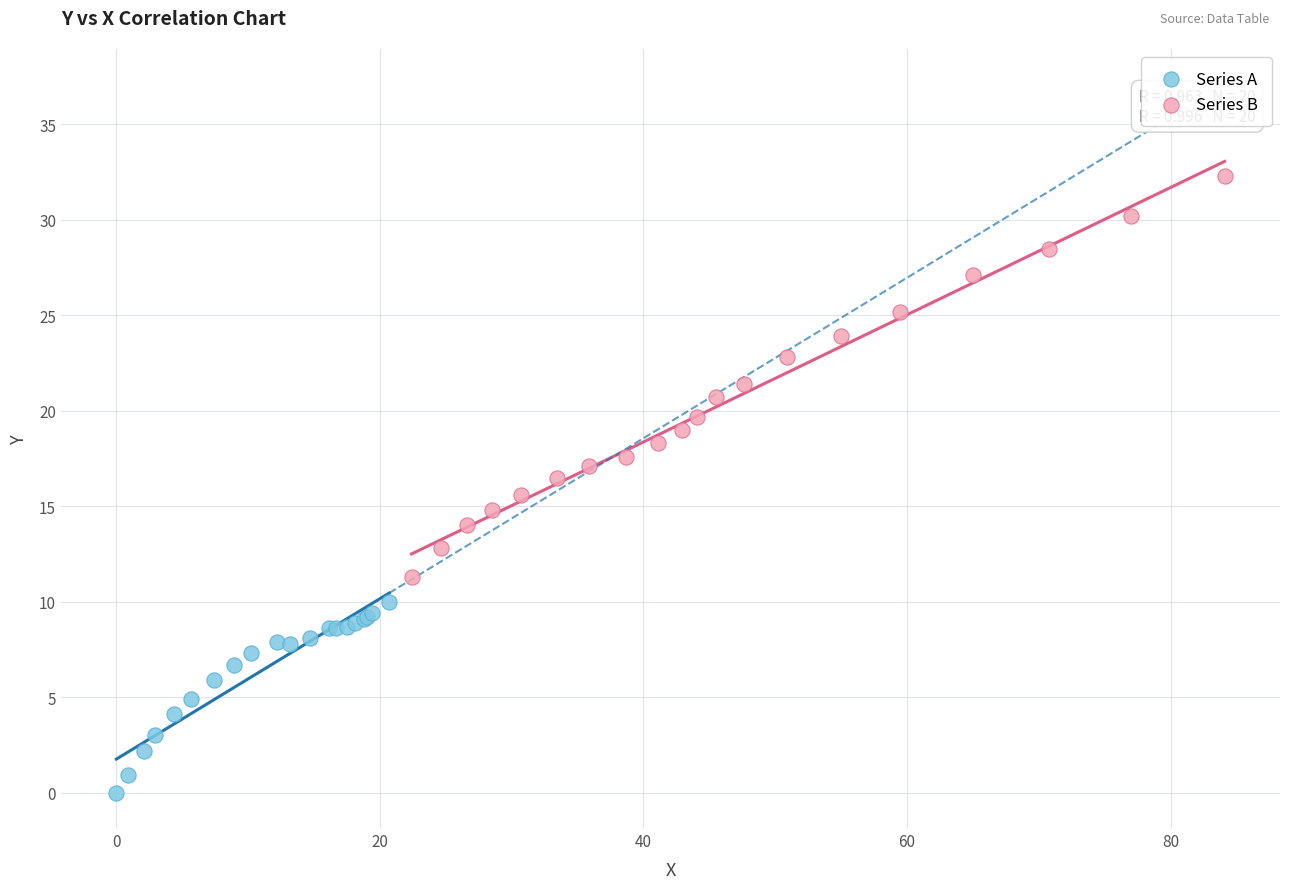

Which series reaches the maximum Y coordinate?

Series B